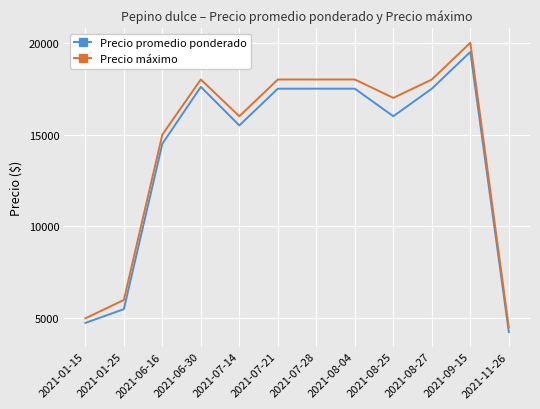

Reading right to left, list all the values displayed in this chart.

Precio promedio ponderado: 2021-11-26=4250	2021-09-15=19500	2021-08-27=17500	2021-08-25=16000	2021-08-04=17500	2021-07-28=17500	2021-07-21=17500	2021-07-14=15500	2021-06-30=17600	2021-06-16=14500	2021-01-25=5500	2021-01-15=4750
Precio máximo: 2021-11-26=4500	2021-09-15=20000	2021-08-27=18000	2021-08-25=17000	2021-08-04=18000	2021-07-28=18000	2021-07-21=18000	2021-07-14=16000	2021-06-30=18000	2021-06-16=15000	2021-01-25=6000	2021-01-15=5000